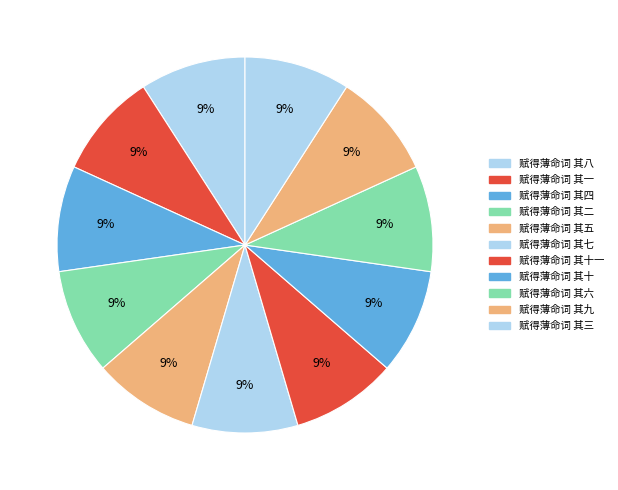

What is the smallest slice in the pie chart?

赋得薄命词 其一